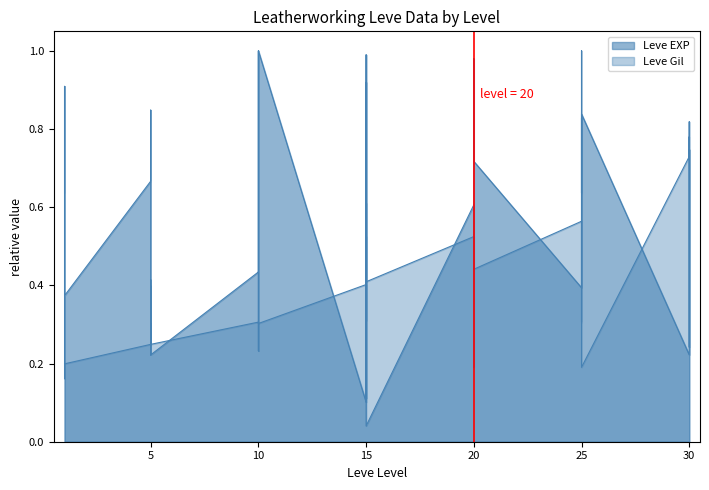

True or false: Leve Gil has more than 0 points higher than both neighbors.

True